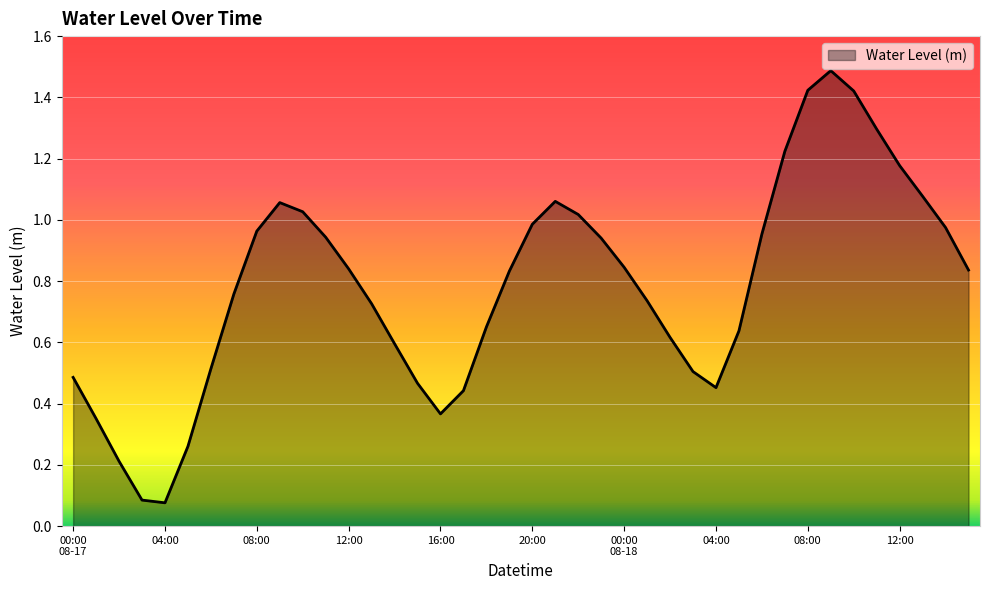

What is the greatest value displayed?

1.5